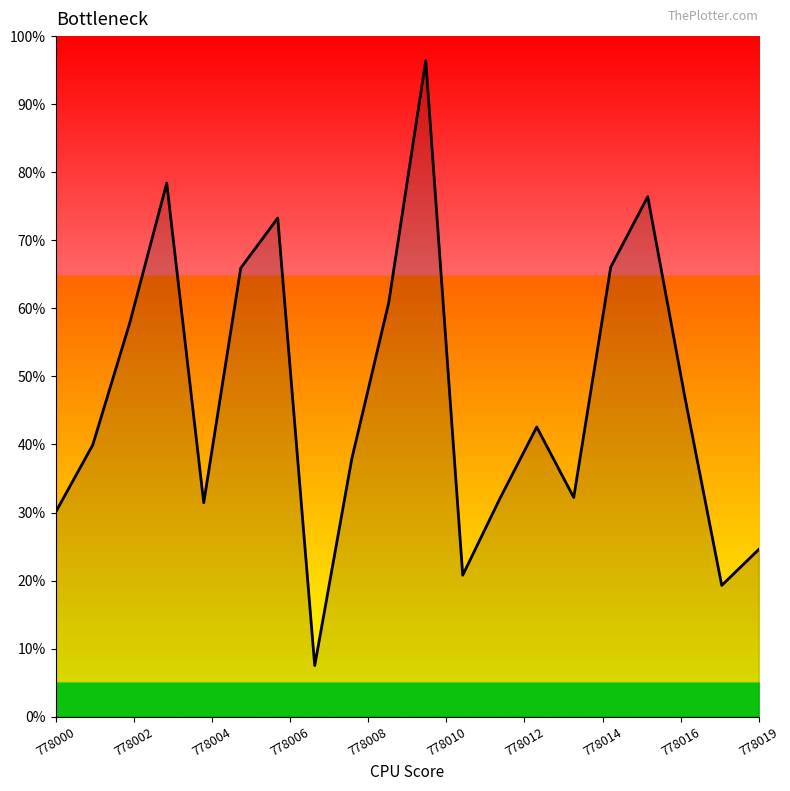

Does the chart display data point markers on the line(s)?

No